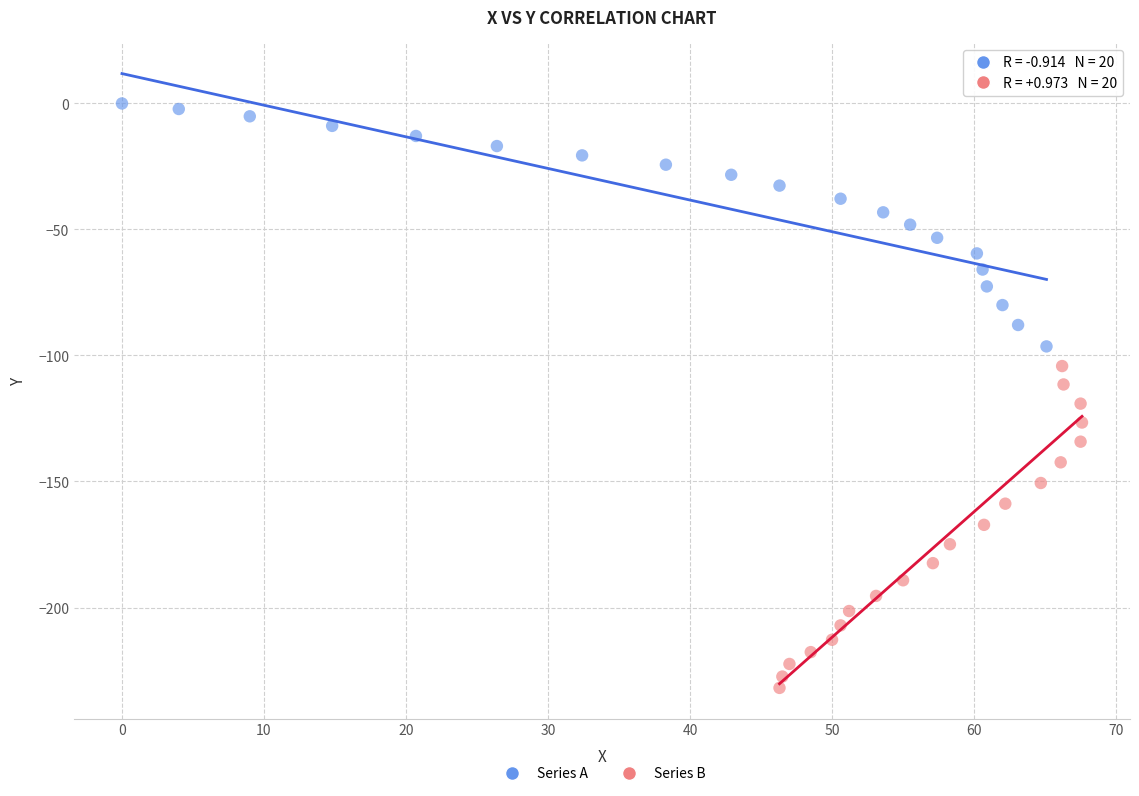

Which series contains the lowest Y value?

Series B